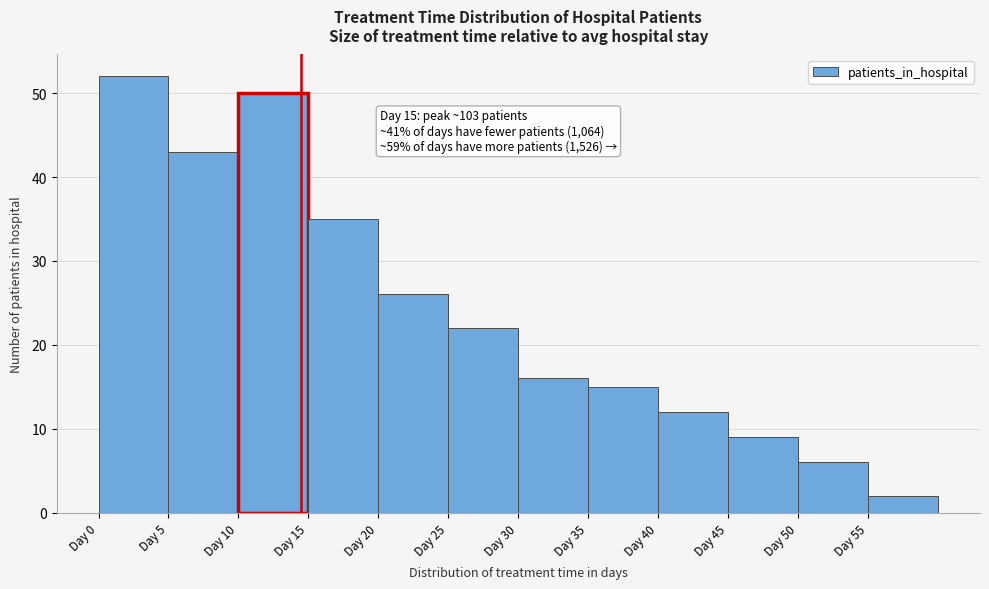

Over which range of the x-axis is the bar tallest?

0.5 to 5.5